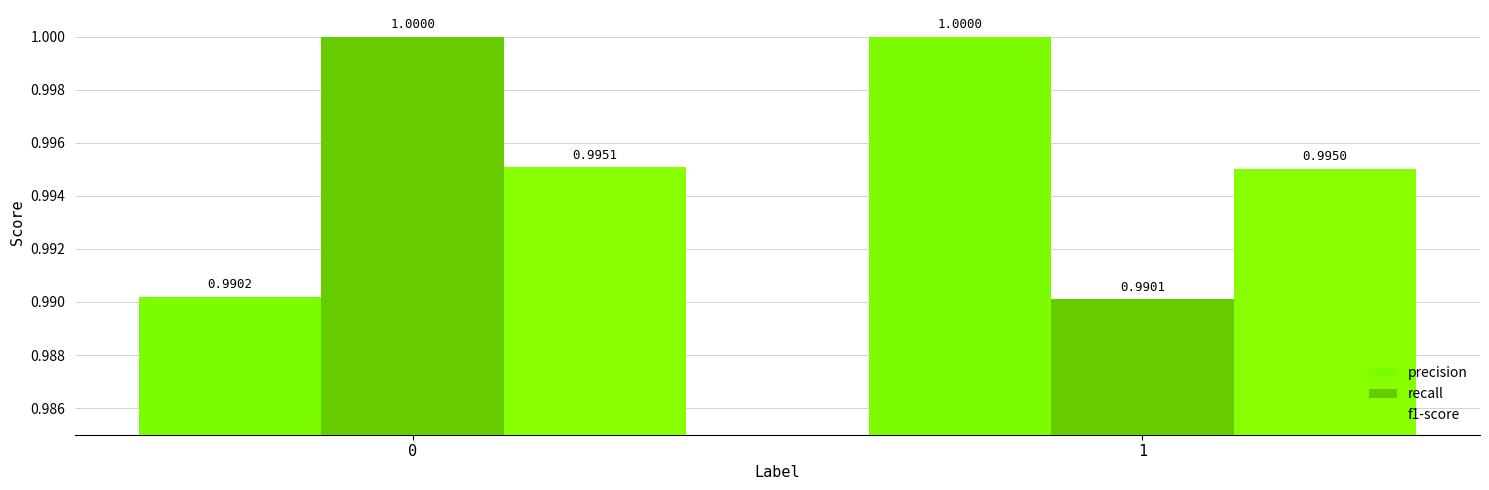

Reading right to left, list all the values displayed in this chart.

precision: 1=1.0	0=1.0
recall: 1=1.0	0=1.0
f1-score: 1=1.0	0=1.0